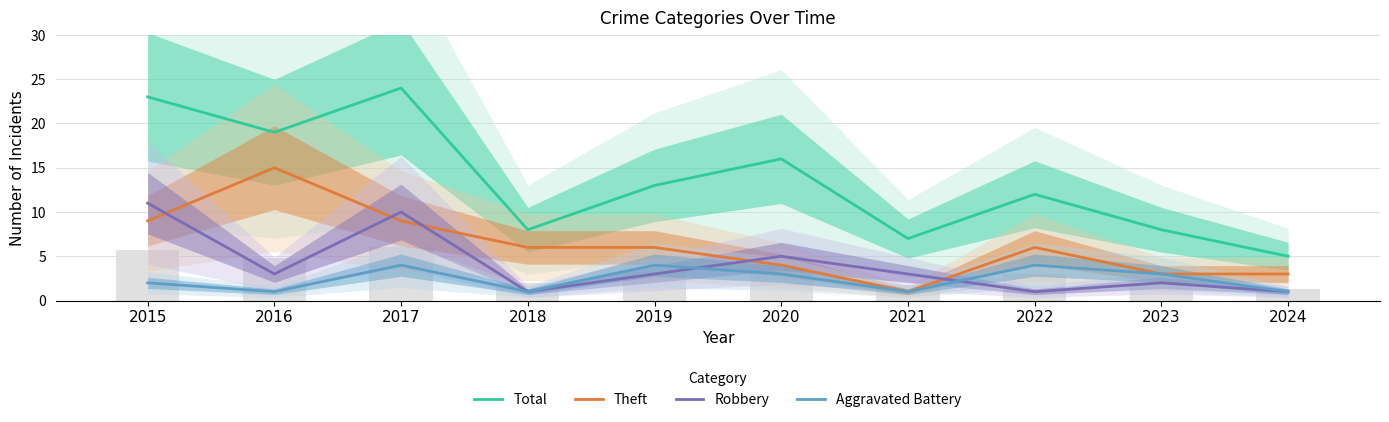

Does the chart contain stacked bars?

No